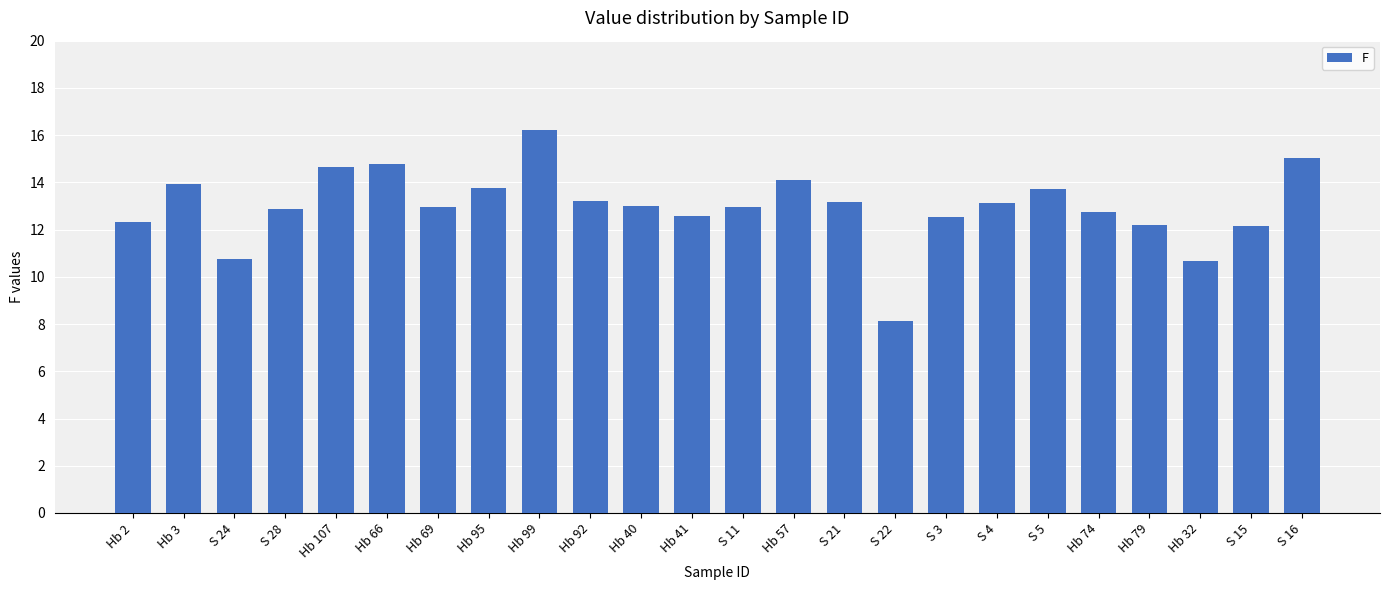

True or false: the data shows 12.5 at S 3.

True